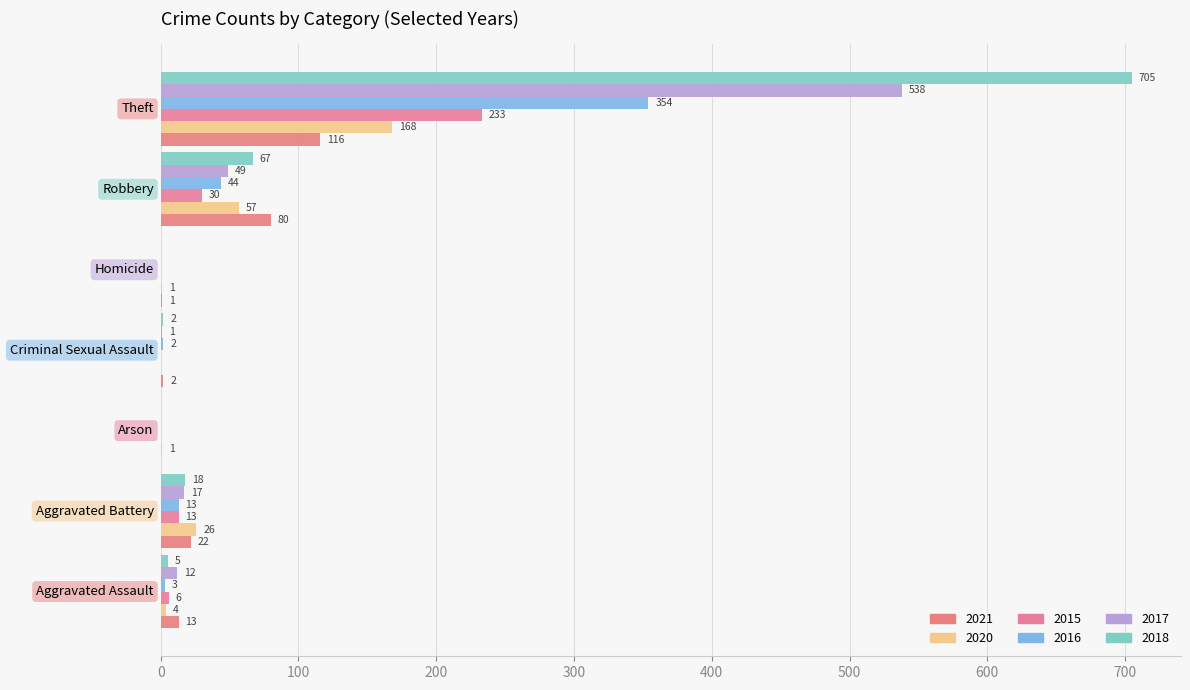

How many positive values does the 2020 series have?

6